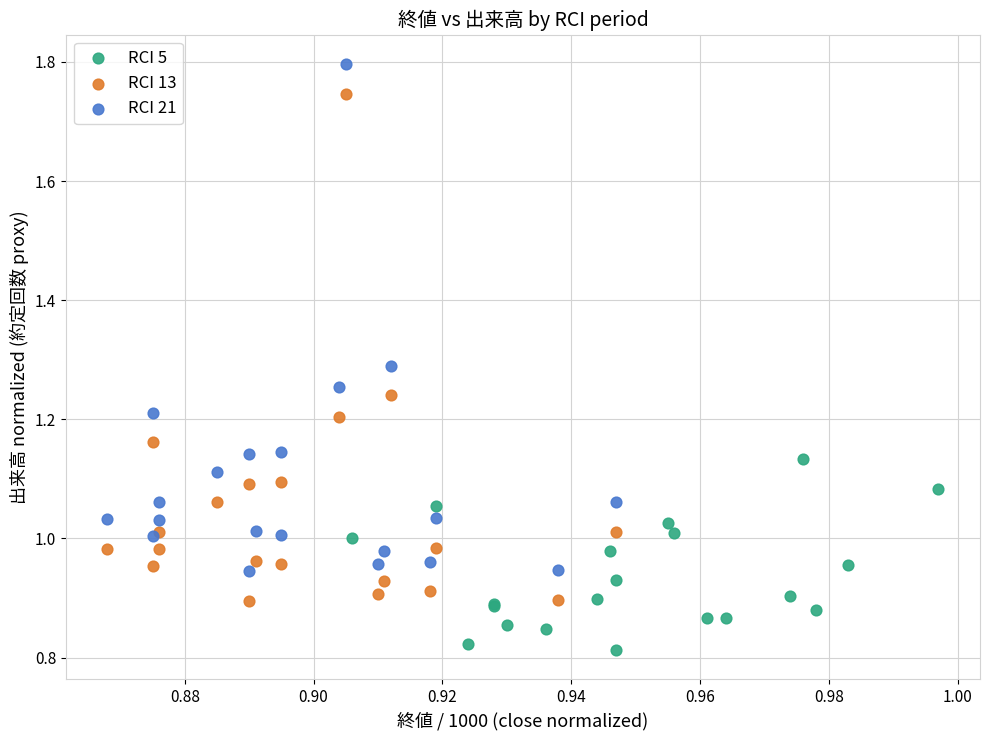

What are all the series names shown in the legend?

RCI 5, RCI 13, RCI 21